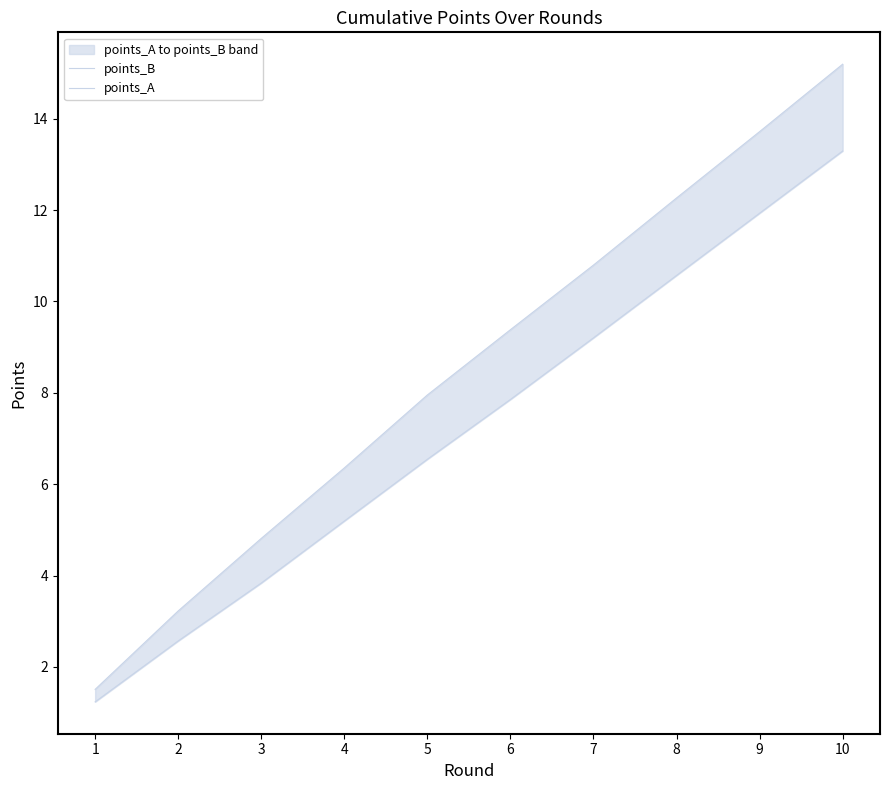

What is the sum of the points_B values at 9 and 10?

28.9